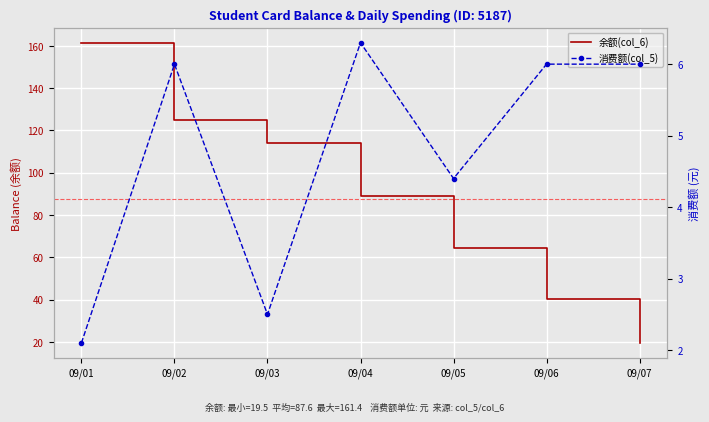

What is the value of the 余额(col_6) point at the 6th from the left?

40.4